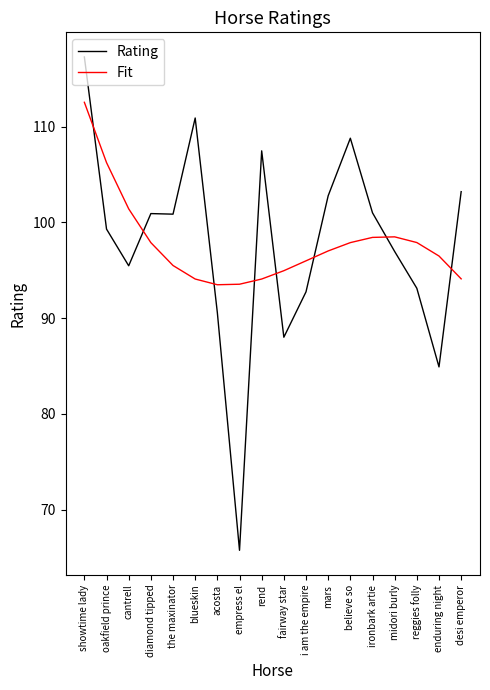

At which category is the sum across all series the highest?

showtime lady